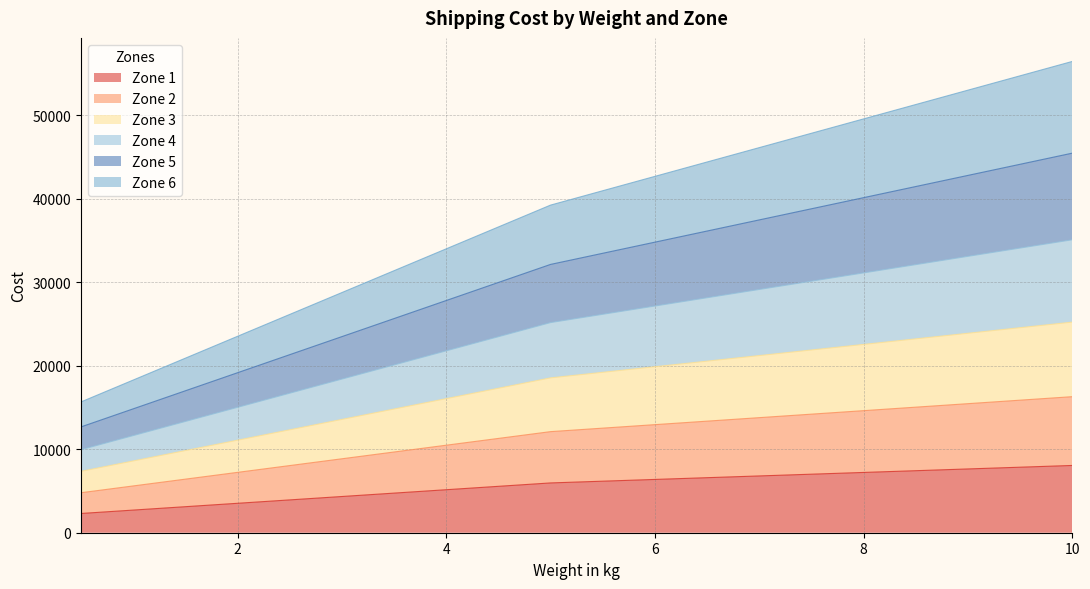

True or false: Zone 3 and Zone 1 intersect in this chart.

False